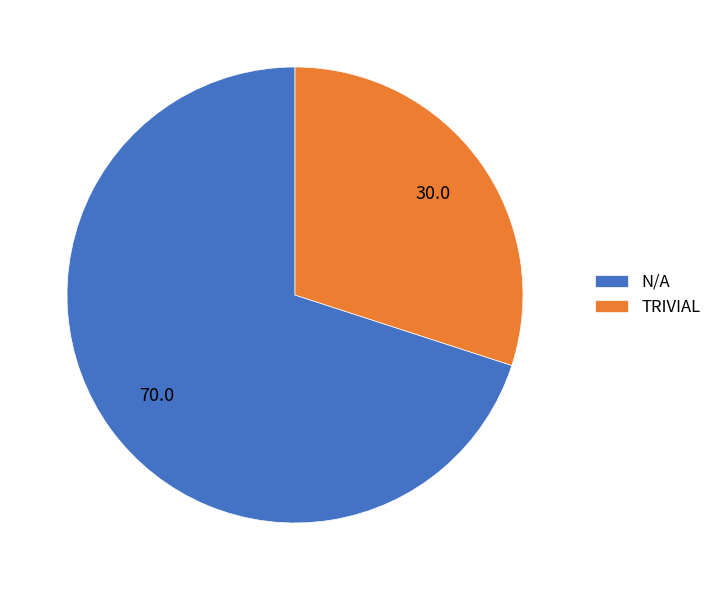

Rank the categories by value from highest to lowest.

N/A, TRIVIAL